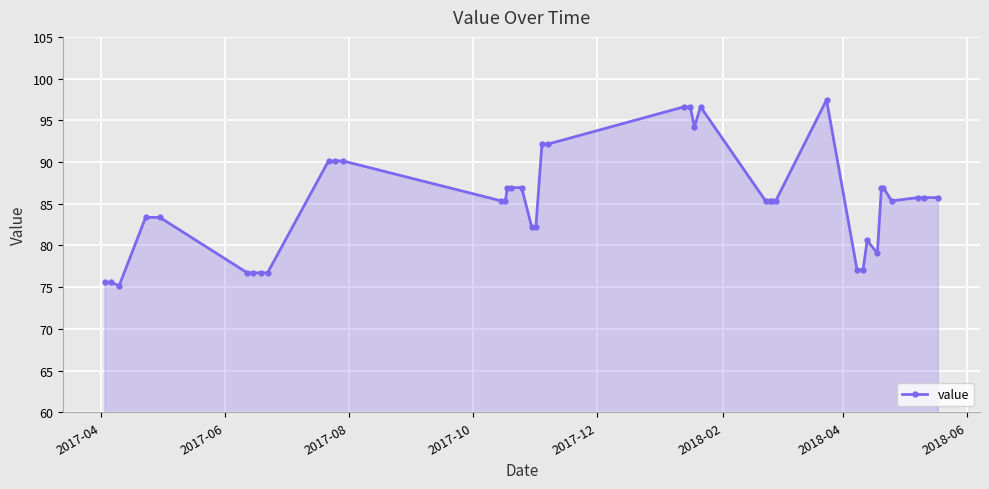

How many lines are shown in the chart?

1